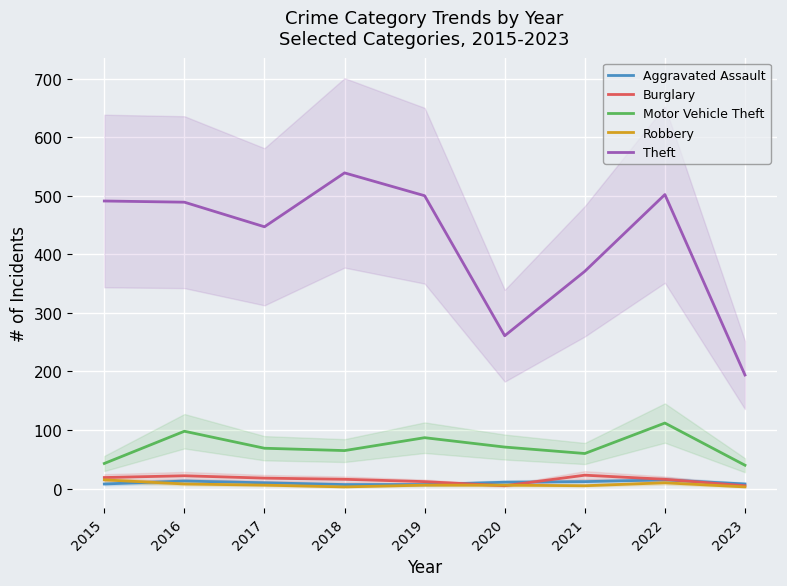

Is the value of Motor Vehicle Theft at 2015 greater than the value of Burglary at 2017?

Yes